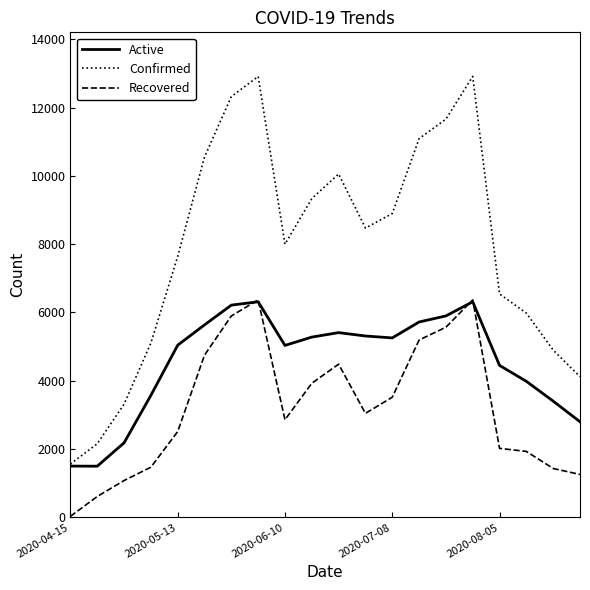

What is the sum of all Confirmed values?

157503